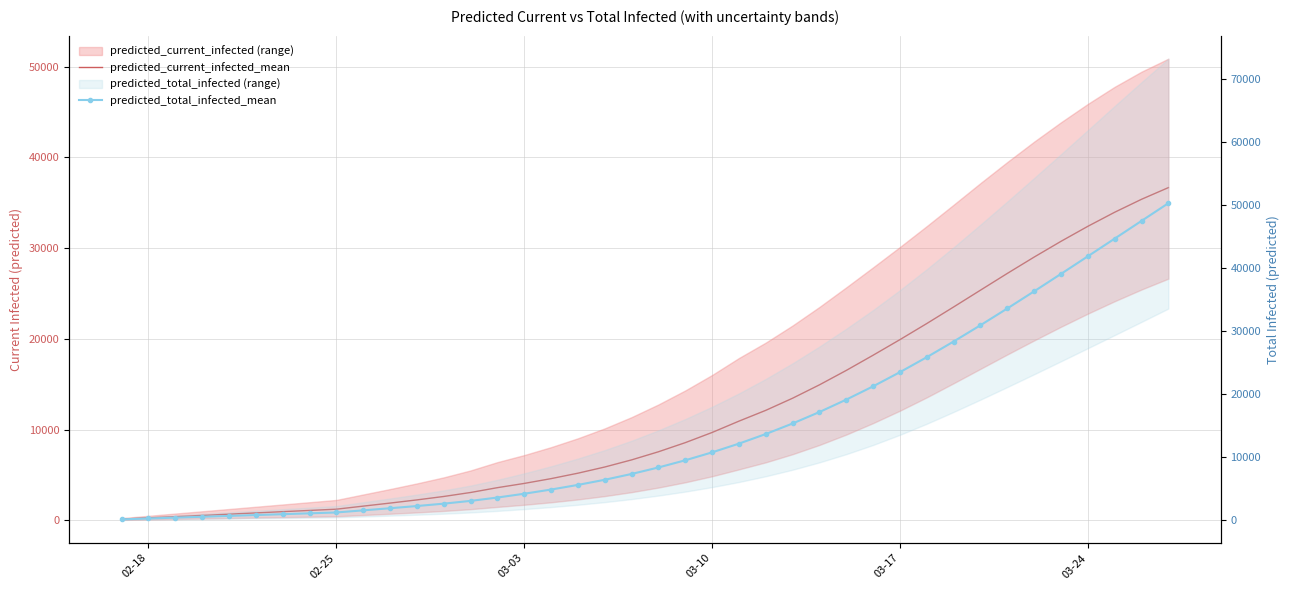

How many lines are shown in the chart?

2